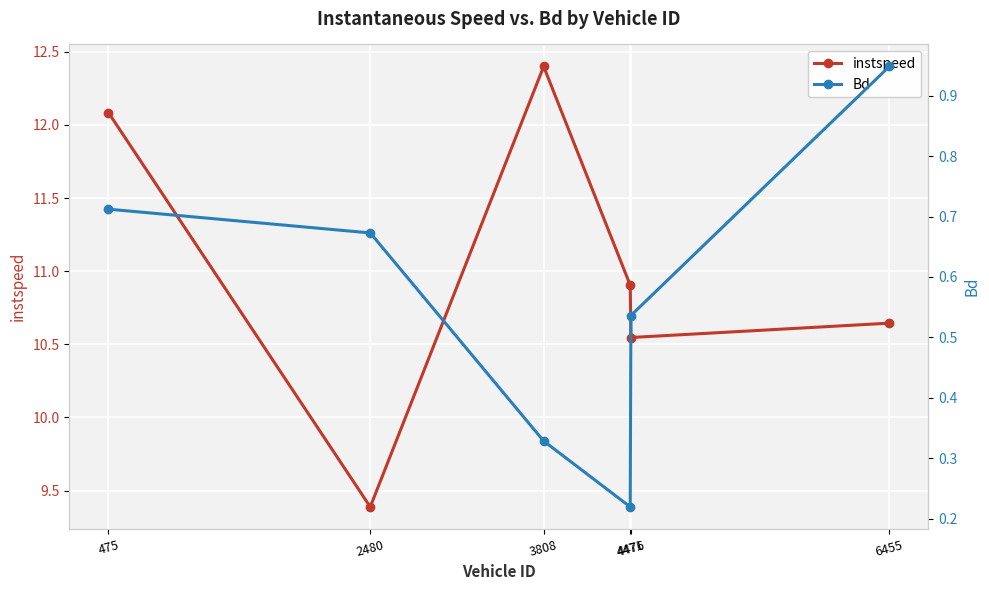

Where is instspeed nearest to the value 10?

4476